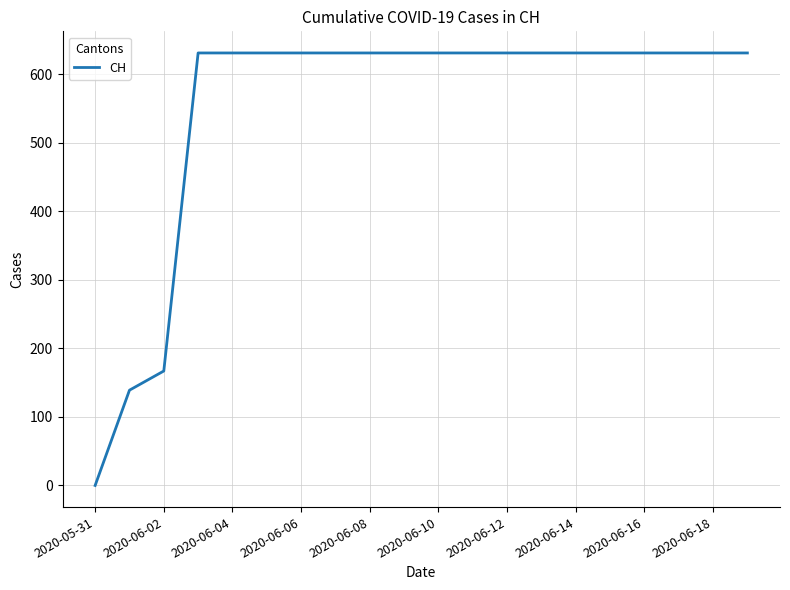

What is the difference between the maximum and minimum values?

631